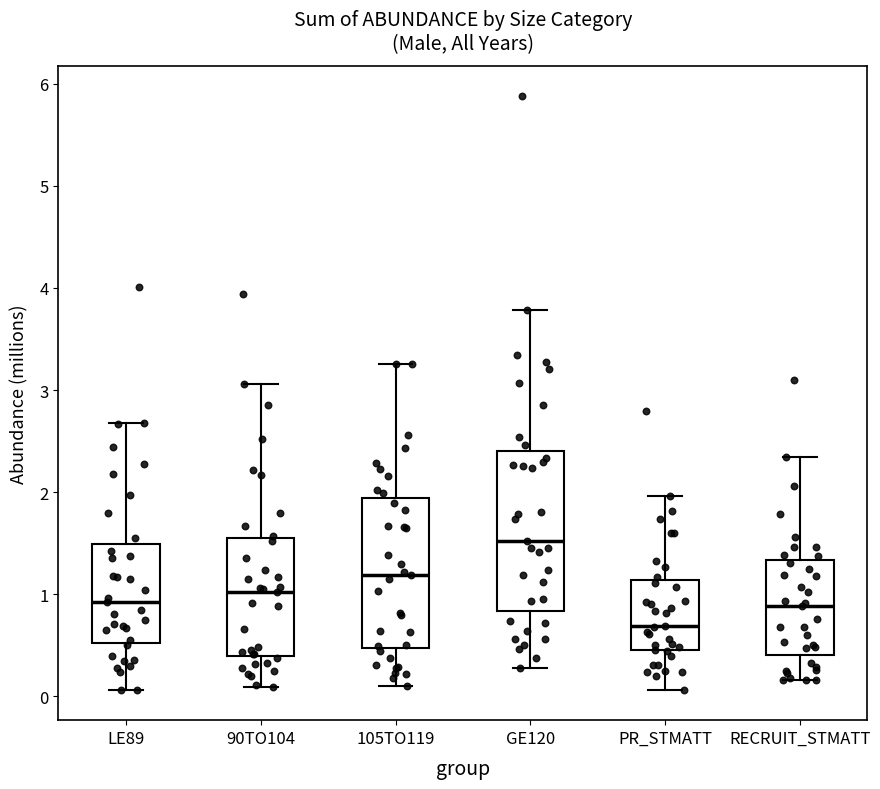

Where is the lower edge of the box for RECRUIT_STMATT on the y-axis? The values are not printed on the chart, so give them approximately, as read against the axis.

0.4